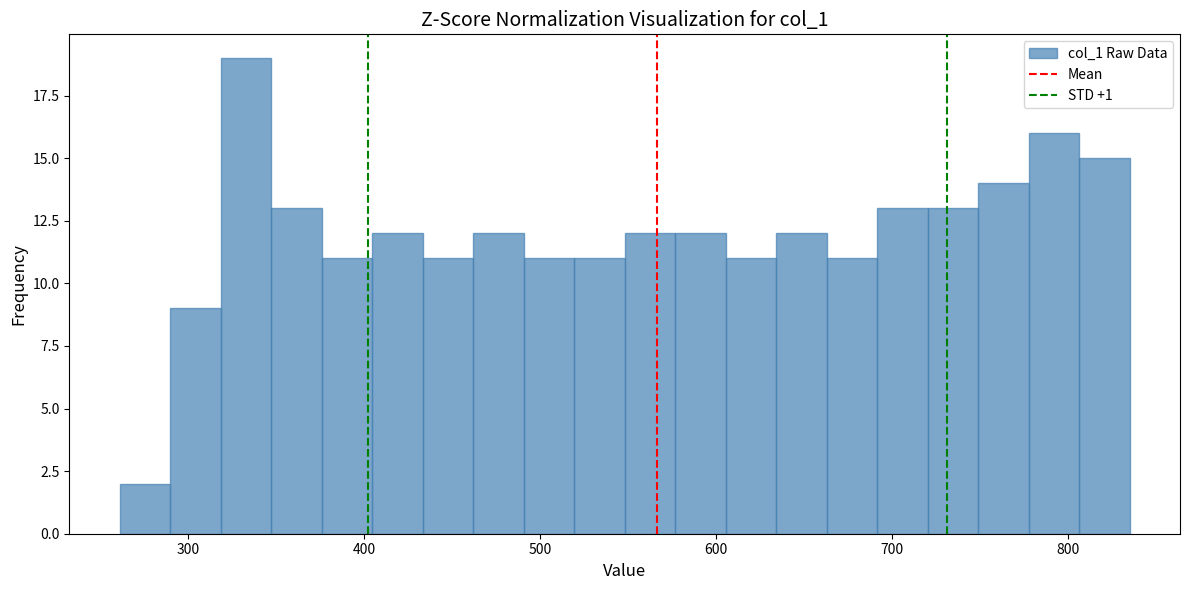

Read against the x-axis, roughly where is the centre of the tallest bar?

330